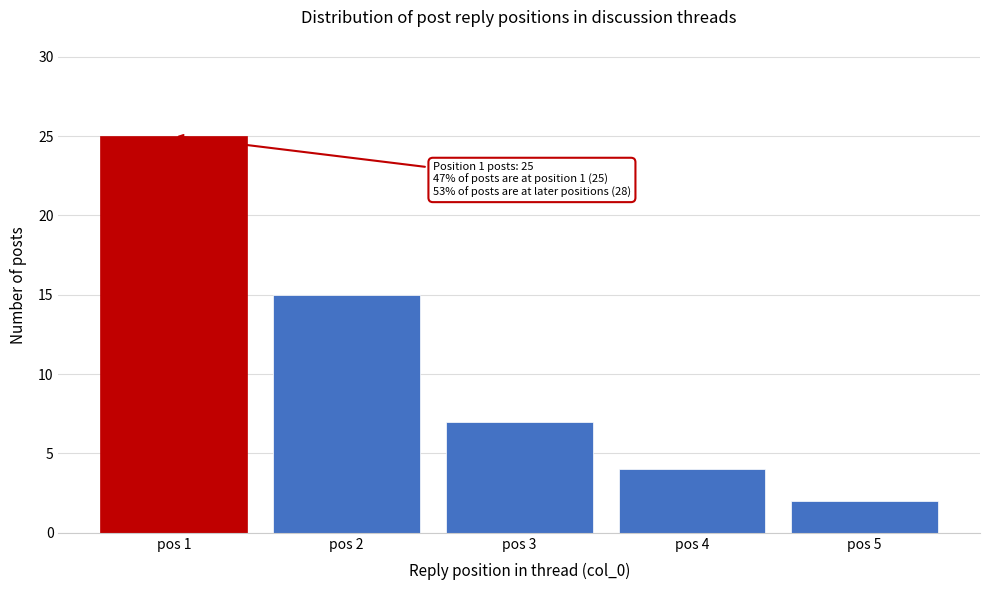

Which range on the x-axis has the tallest bar?

0.5 to 1.5